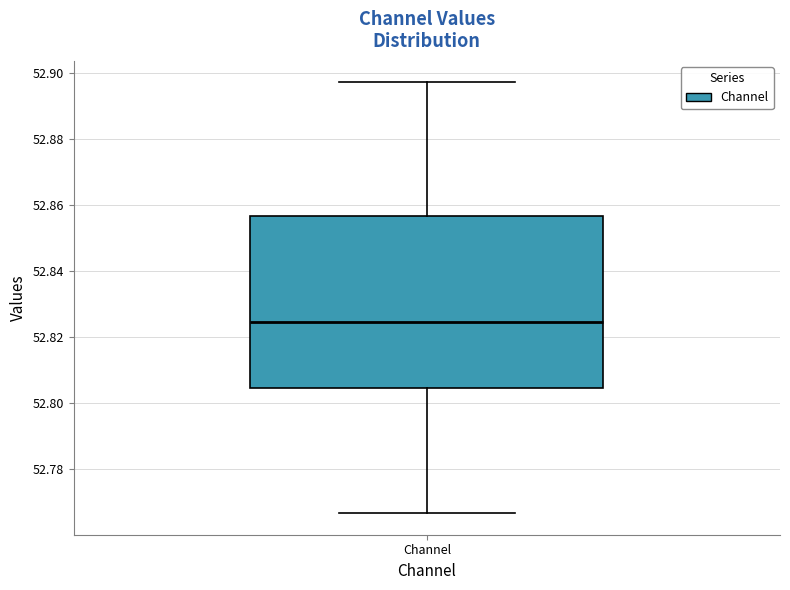

Read this box plot against the y-axis: the position of the median line, the range covered by the box, and the ends of both whiskers. The values are not printed on the chart, so give them approximately, as read against the axis.

median 52.824, box 52.804 to 52.856, whiskers 52.766 to 52.898